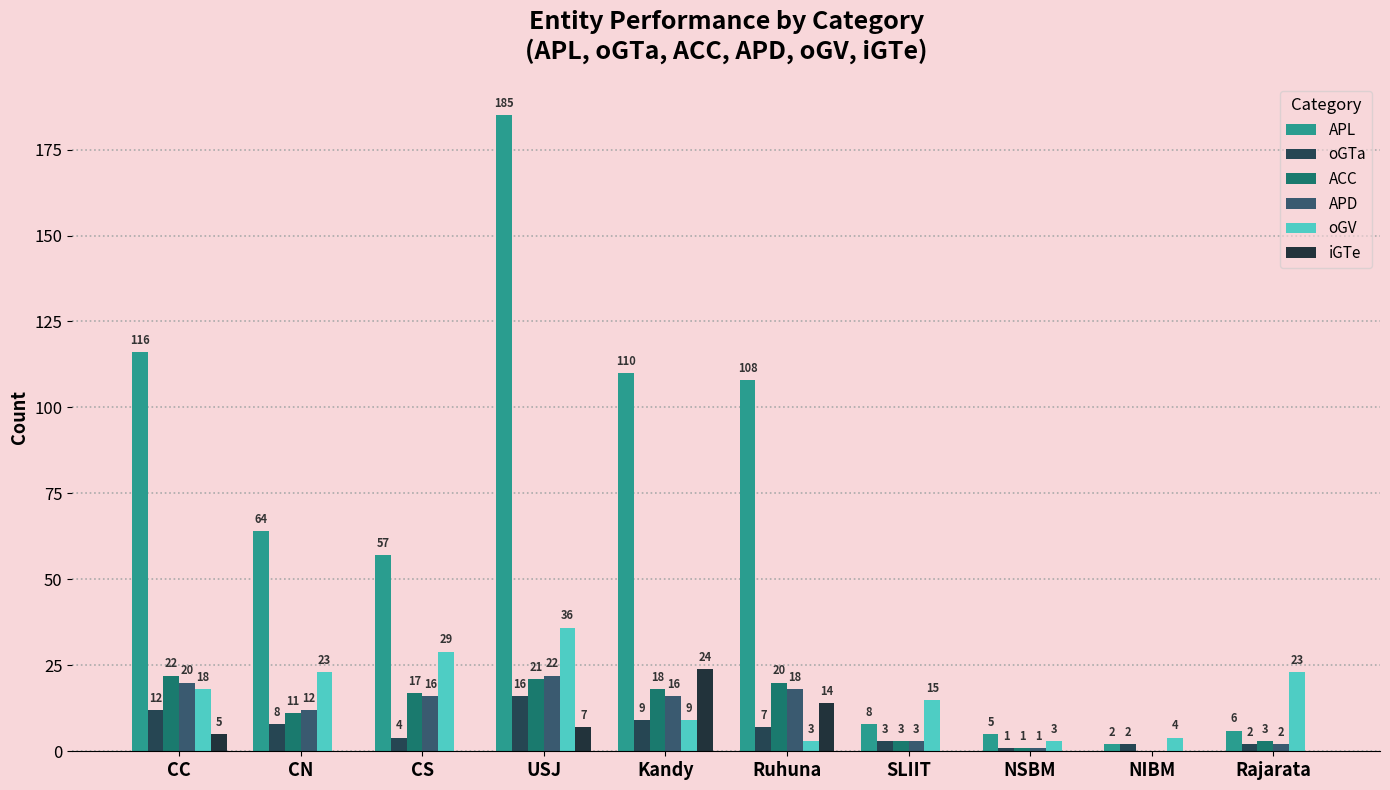

What is the sum of all APD values?

110